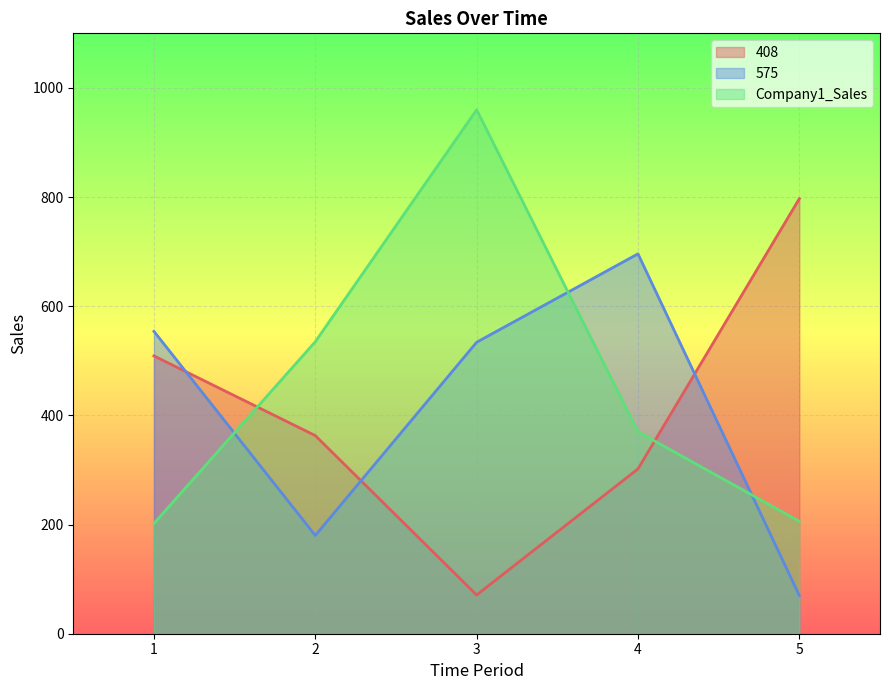

True or false: 575 has a value of 786 at 1.

False